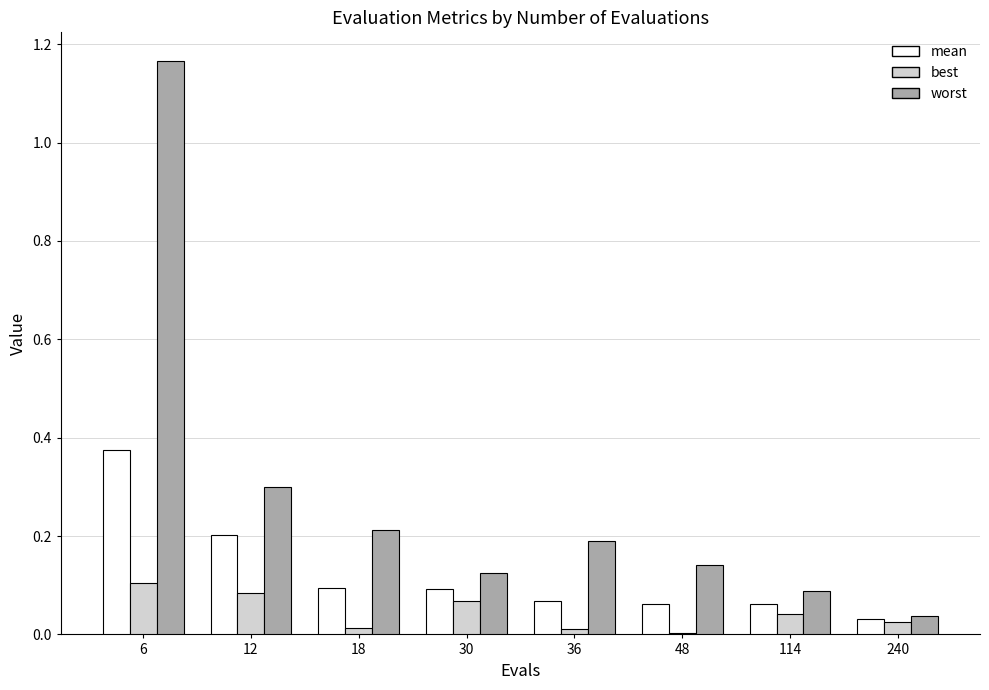

What is the sum of all worst values?

2.3